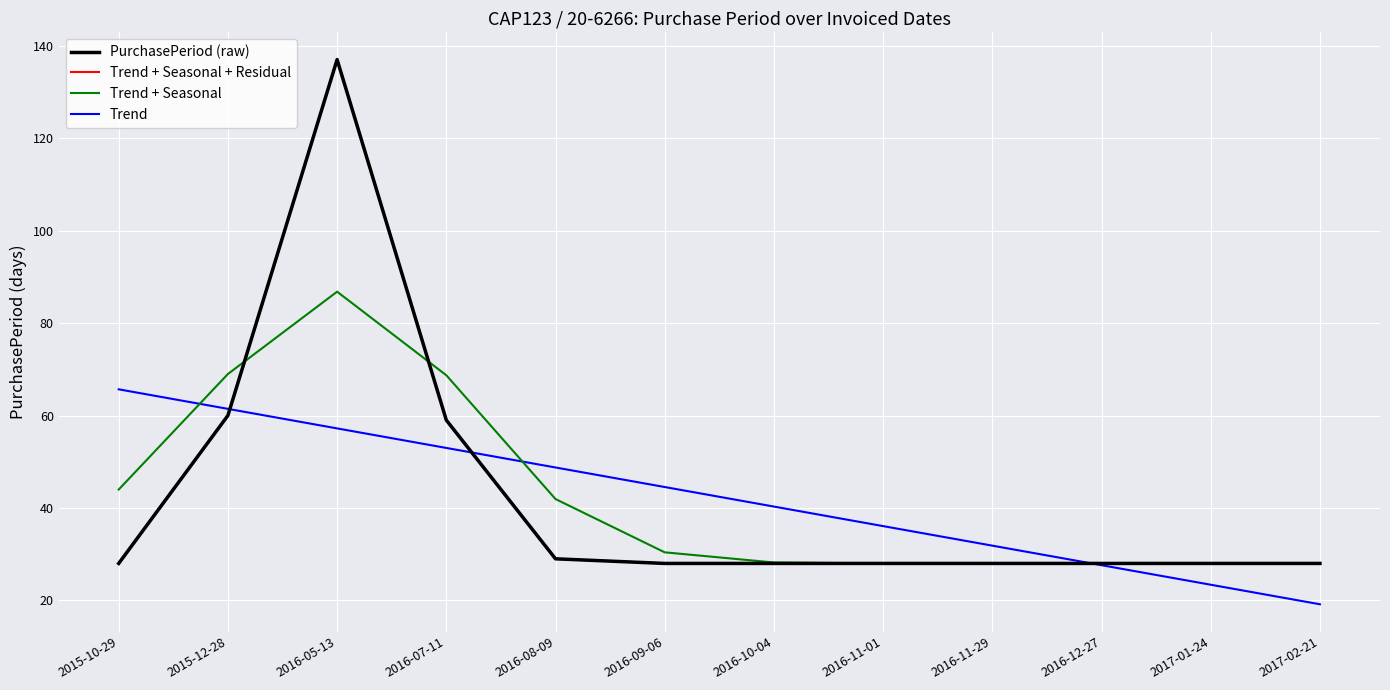

Reading right to left, transcribe all the data shown in this chart.

PurchasePeriod (raw): 2017-02-21=28.0	2017-01-24=28.0	2016-12-27=28.0	2016-11-29=28.0	2016-11-01=28.0	2016-10-04=28.0	2016-09-06=28.0	2016-08-09=29.0	2016-07-11=59.0	2016-05-13=137.0	2015-12-28=60.0	2015-10-29=28.0
Trend + Seasonal + Residual: 2017-02-21=28.0	2017-01-24=28.0	2016-12-27=28.0	2016-11-29=28.0	2016-11-01=28.0	2016-10-04=28.0	2016-09-06=28.0	2016-08-09=29.0	2016-07-11=59.0	2016-05-13=137.0	2015-12-28=60.0	2015-10-29=28.0
Trend + Seasonal: 2017-02-21=28.0	2017-01-24=28.0	2016-12-27=28.0	2016-11-29=28.0	2016-11-01=28.0	2016-10-04=28.2	2016-09-06=30.4	2016-08-09=41.9	2016-07-11=68.7	2016-05-13=86.8	2015-12-28=69.0	2015-10-29=44.0
Trend: 2017-02-21=19.2	2017-01-24=23.4	2016-12-27=27.6	2016-11-29=31.8	2016-11-01=36.1	2016-10-04=40.3	2016-09-06=44.5	2016-08-09=48.8	2016-07-11=53.0	2016-05-13=57.2	2015-12-28=61.4	2015-10-29=65.7